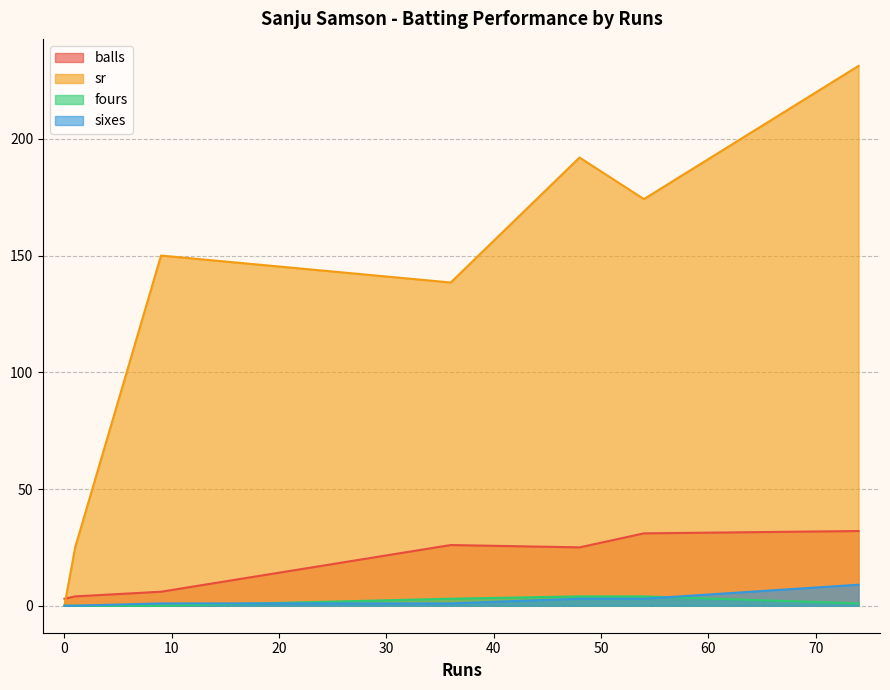

True or false: sixes and sr cross at least once.

False